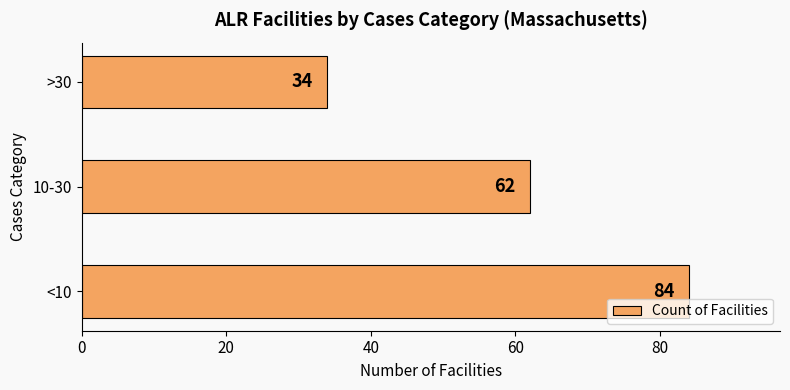

How many values are between 34 and 84?

3